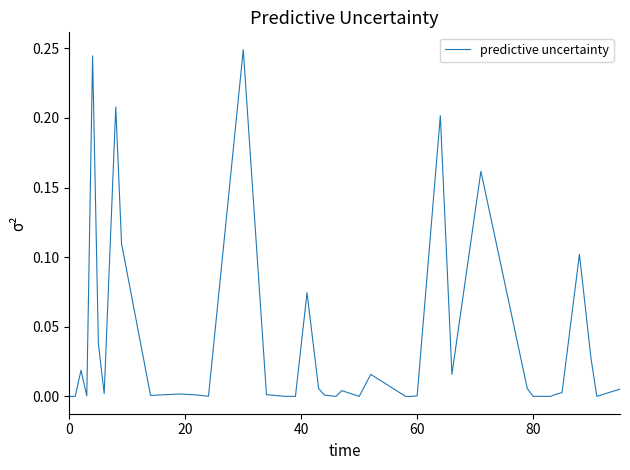

How many lines are shown in the chart?

1